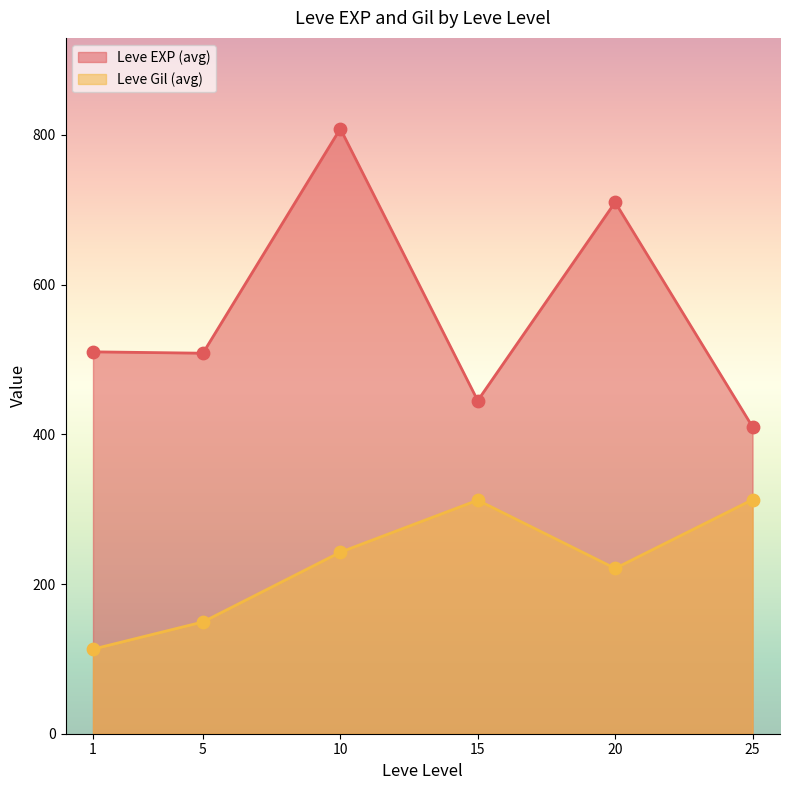

Which series reaches the maximum Y coordinate?

Leve EXP